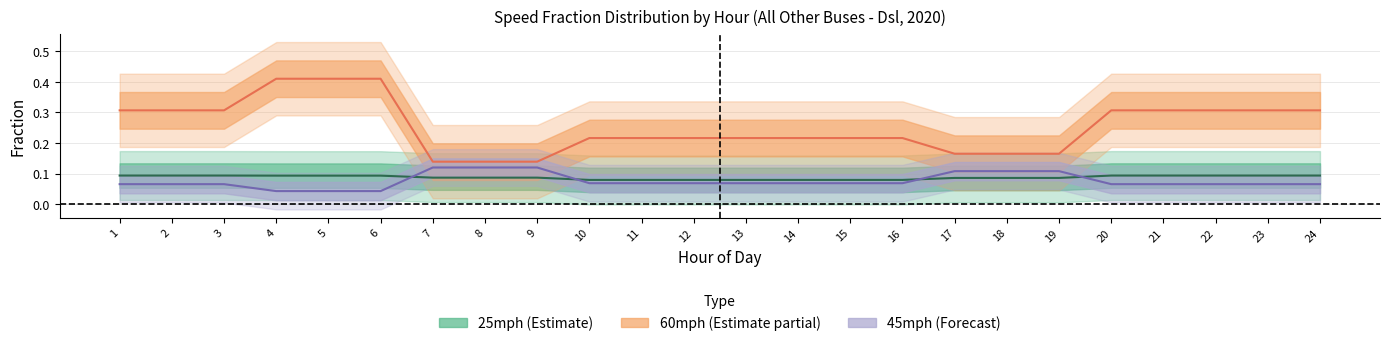

List the labels in order of 60mph mean value, smallest first.

7, 8, 9, 18, 17, 19, 14, 10, 11, 12, 13, 15, 16, 1, 2, 20, 22, 23, 24, 3, 21, 6, 4, 5